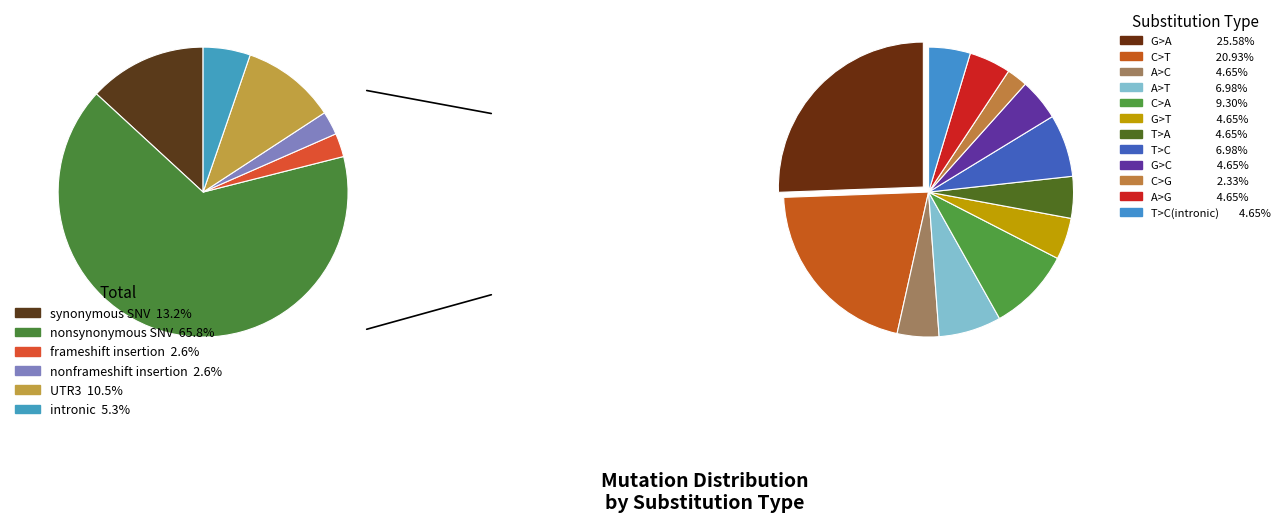

To the nearest percent, what percentage of the pie is frameshift insertion?

3%